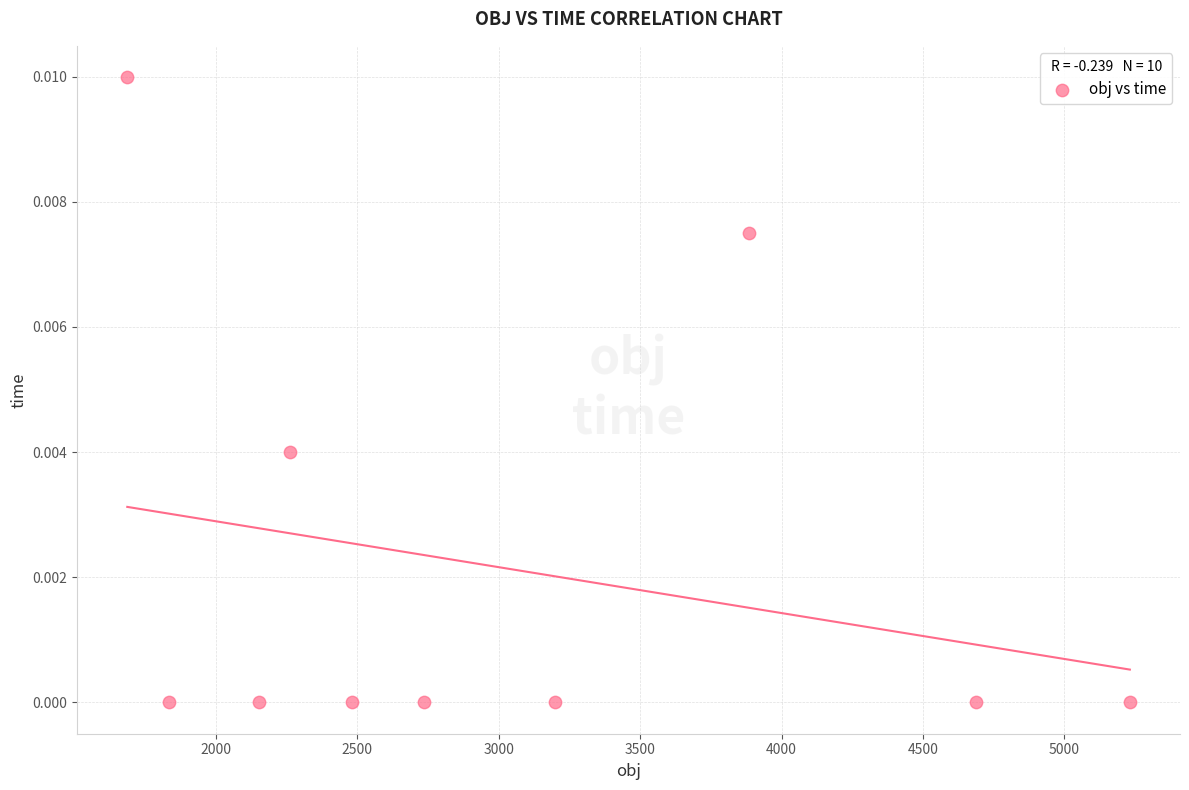

What is the average X value?

3015.5